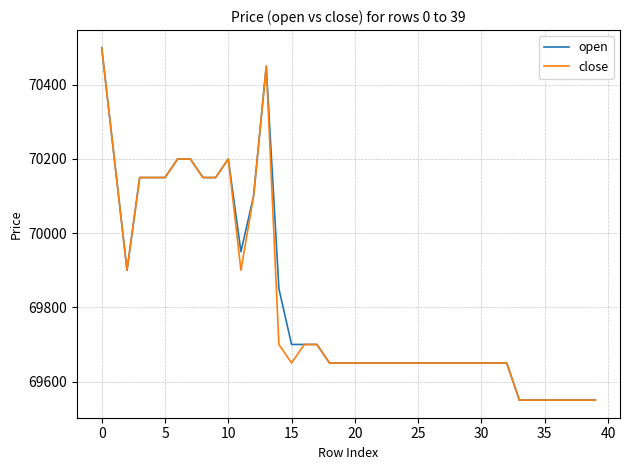

What is the lowest value of the close series?

69550